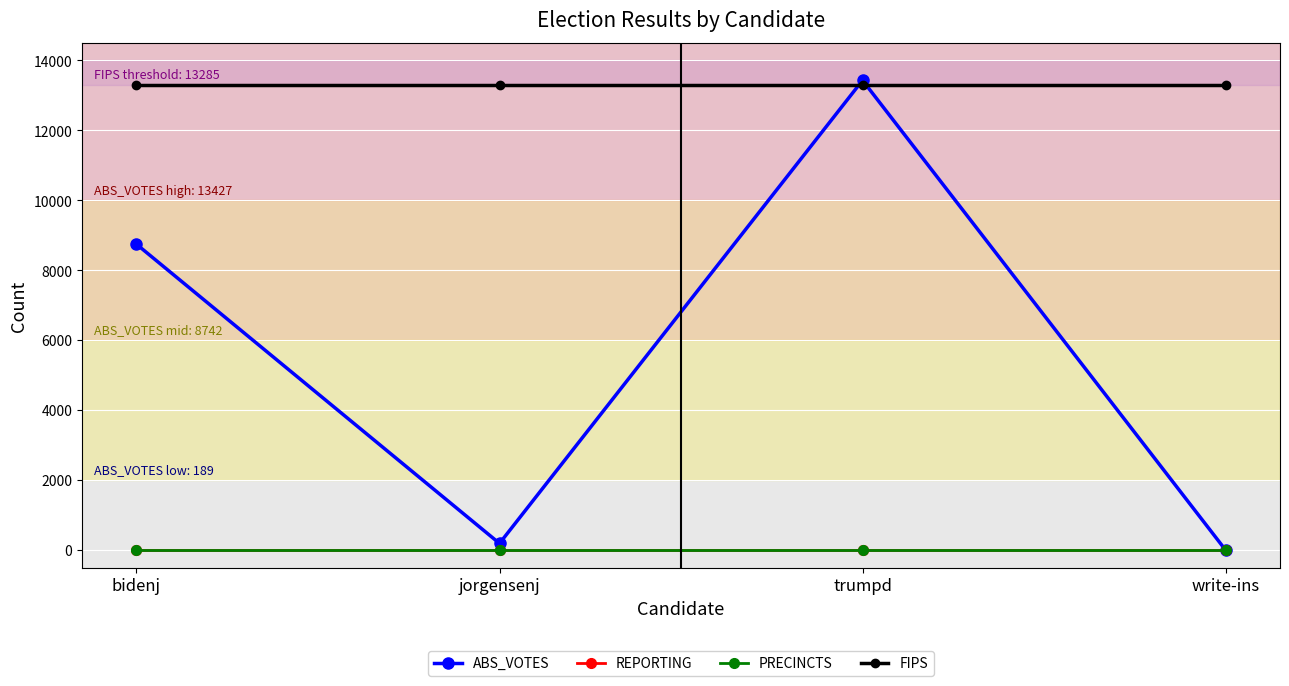

Rank the series by their maximum value, from highest to lowest.

ABS_VOTES, FIPS, REPORTING, PRECINCTS